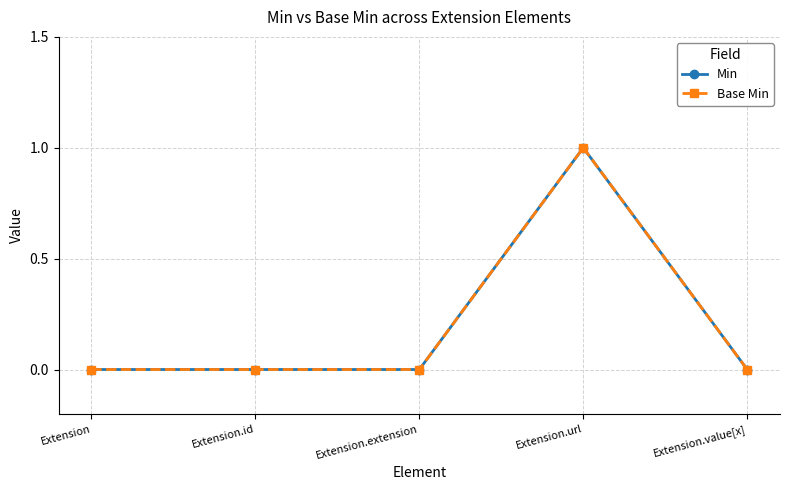

Which category has the lowest value across all series?

Extension